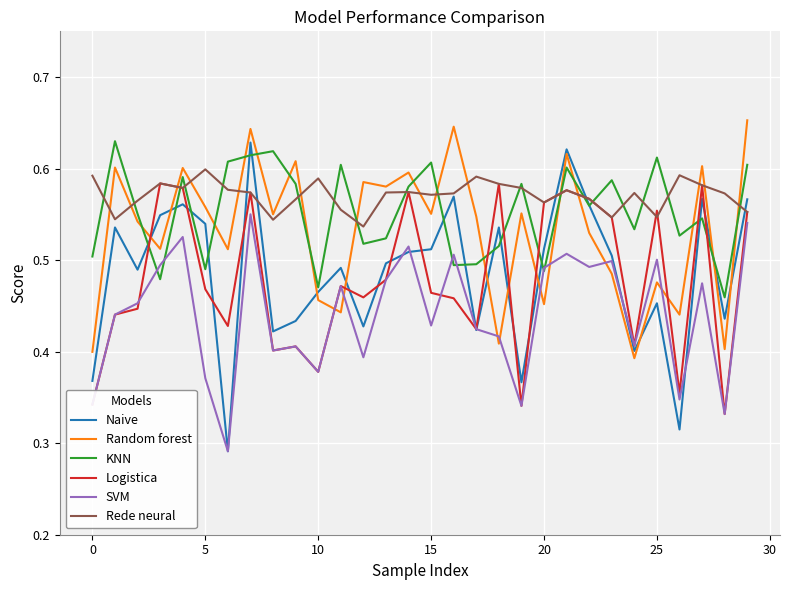

Which series has the largest range (max minus min)?

Naive